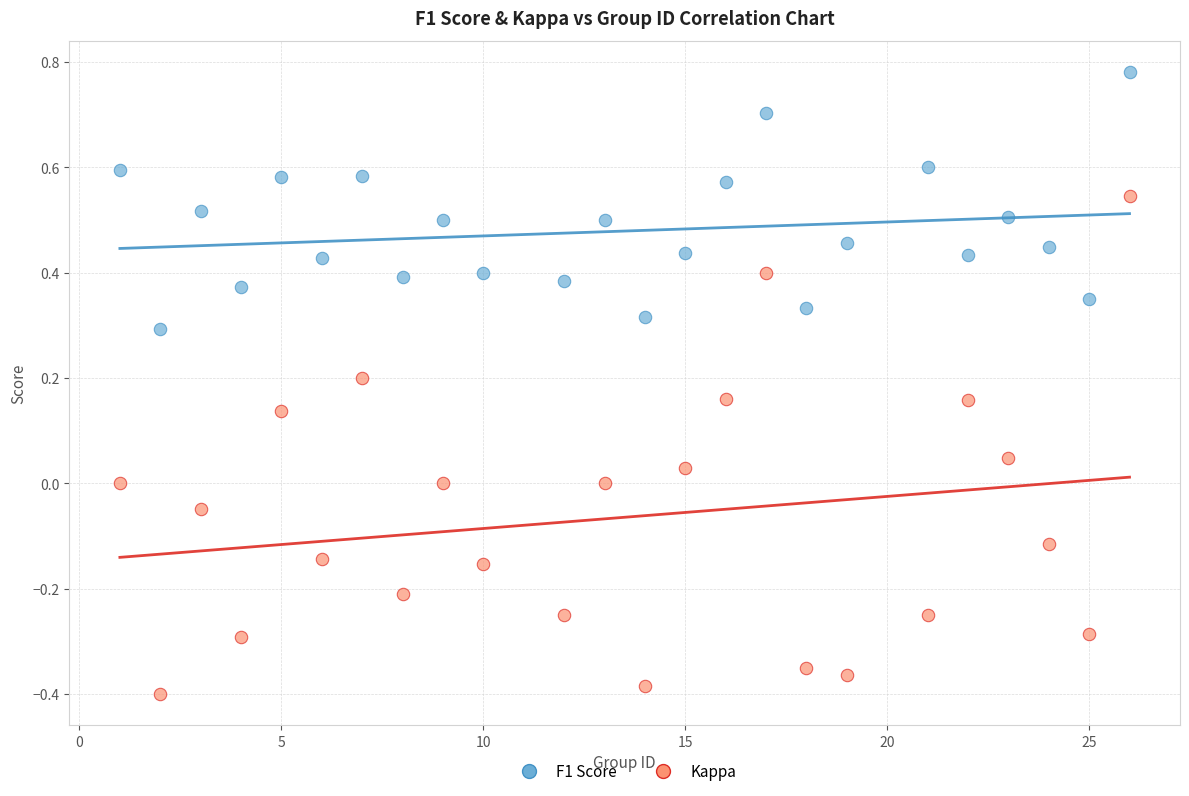

What is the X range (max minus min) for the scatter plot?

25.0